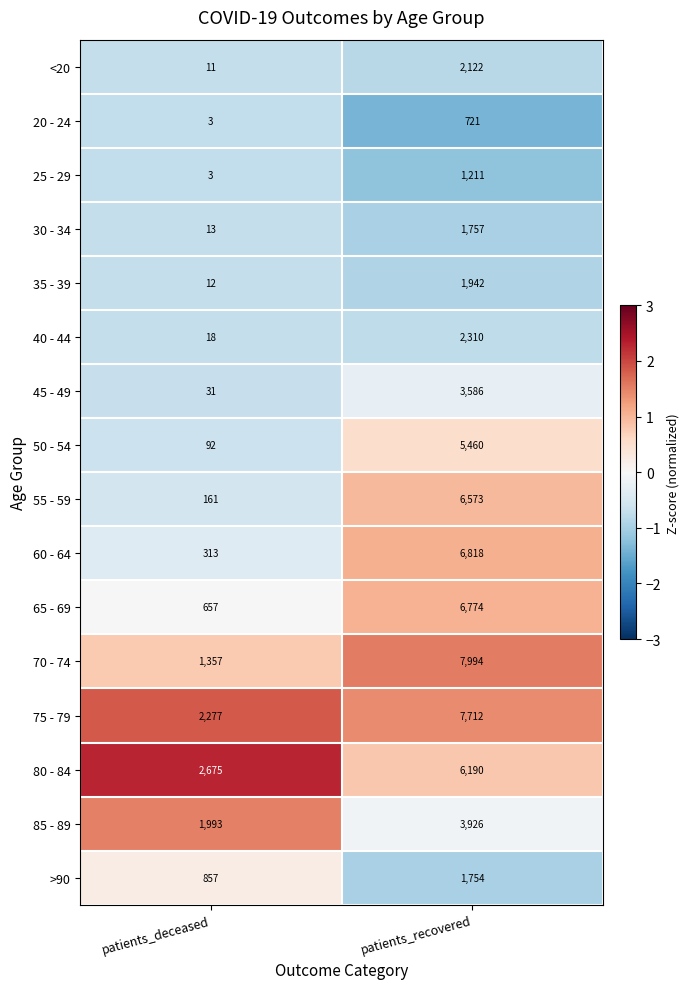

Where is 70 - 74 nearest to the value 4675?

patients_deceased